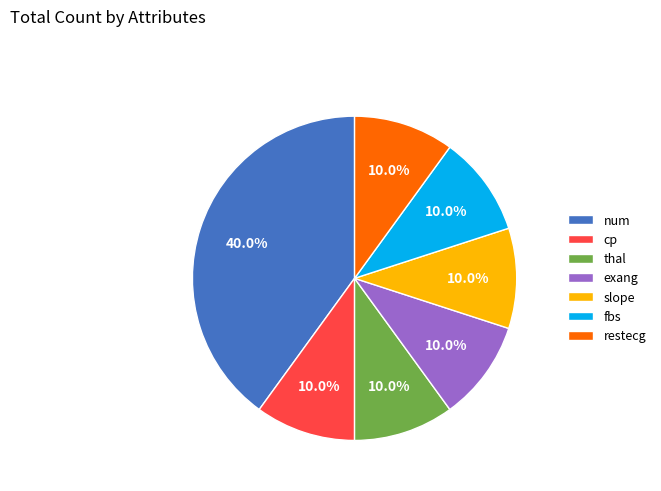

To the nearest percent, what is the combined percentage of cp and exang?

20%